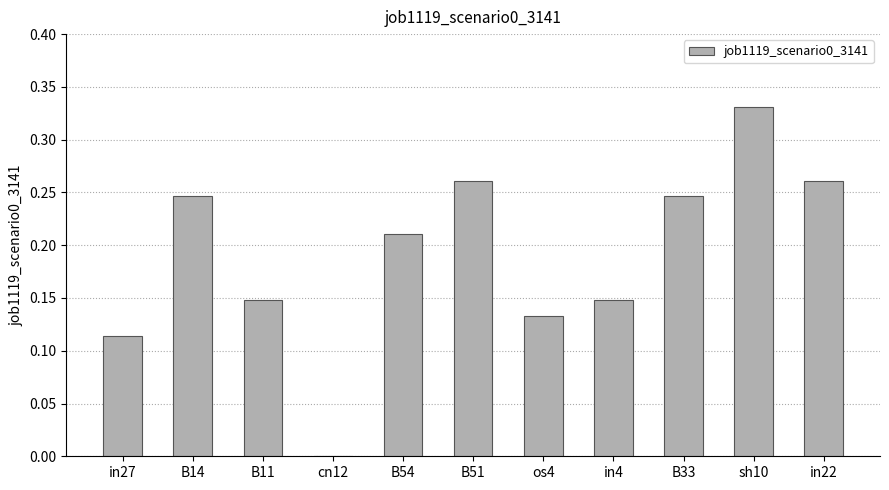

True or false: the data shows 0.1 at B33.

False